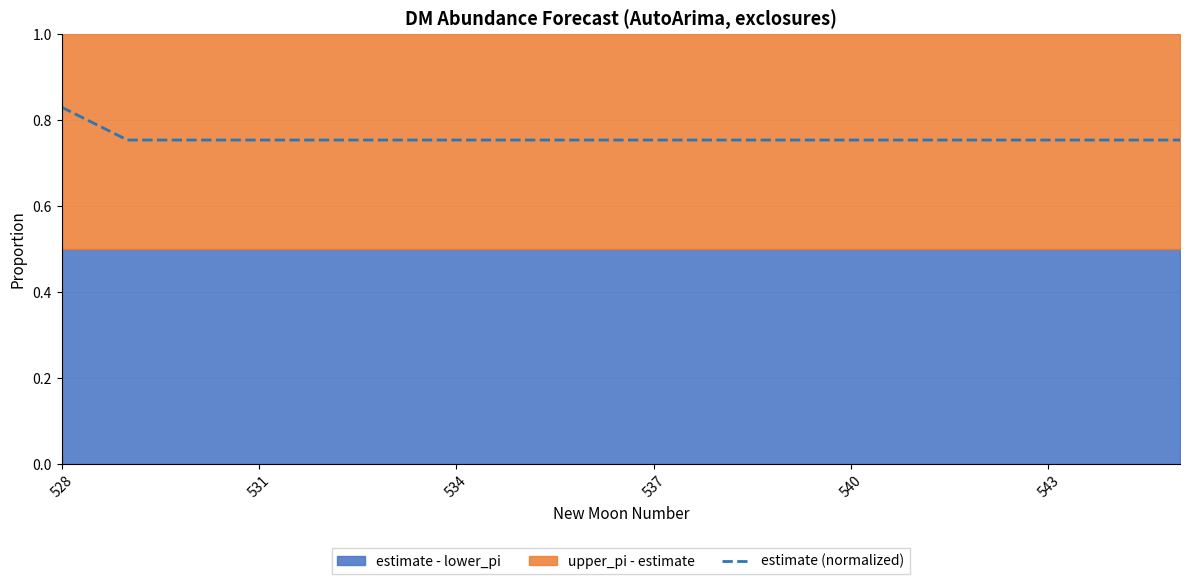

What is the value of the 2nd point from the left?

0.8